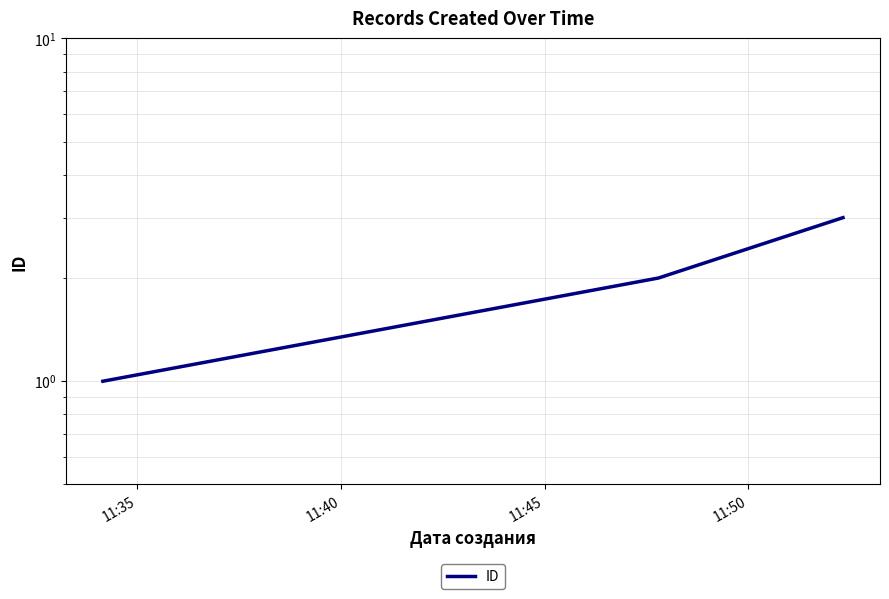

What is the average value?

2